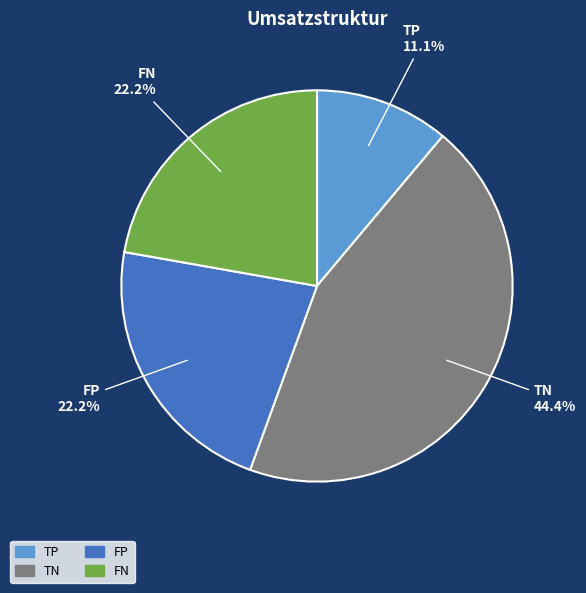

Between FP and TN, which is larger?

TN